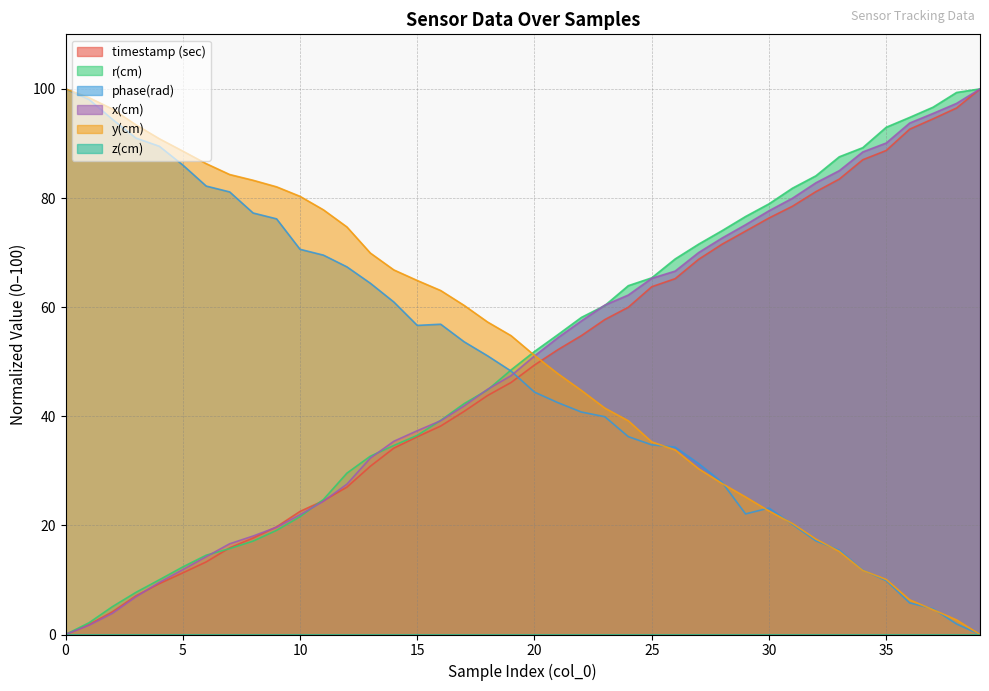

Where do y(cm) and phase(rad) first cross each other?

25 and 26